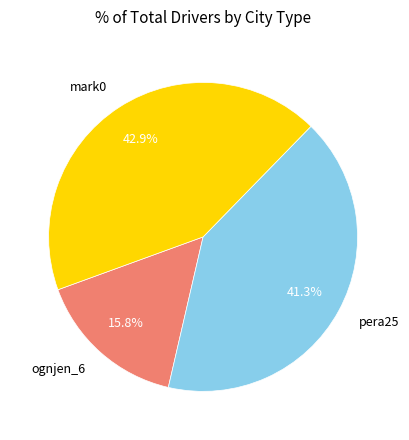

Which has a higher value, pera25 or ognjen_6?

pera25